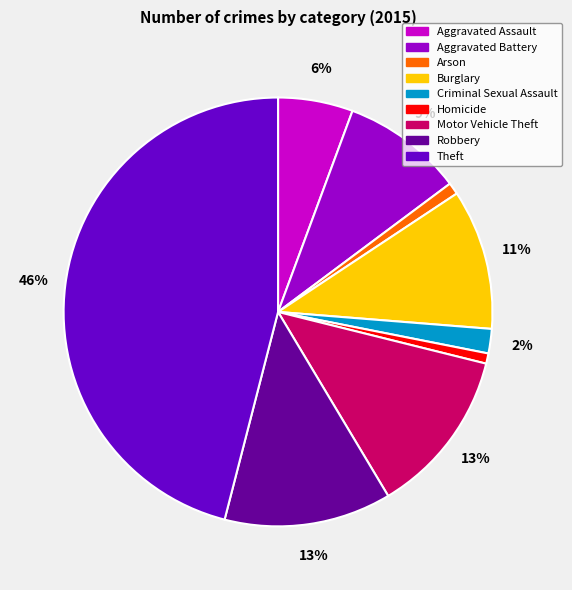

Which has a higher value, Criminal Sexual Assault or Aggravated Assault?

Aggravated Assault